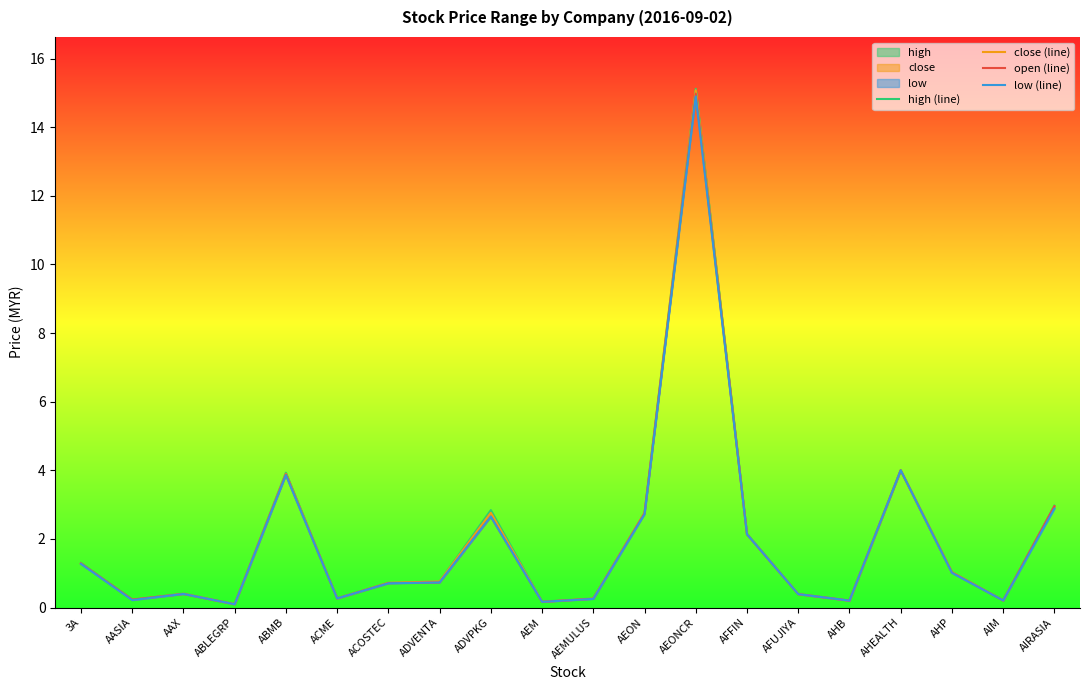

At AFUJIYA, list the series in order from smallest to largest.

high (line), close (line), open (line), low (line)